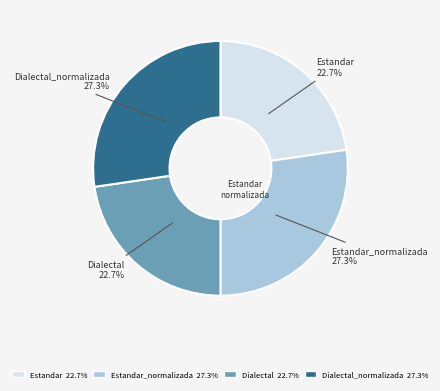

To the nearest percent, what is the average slice percentage?

25%